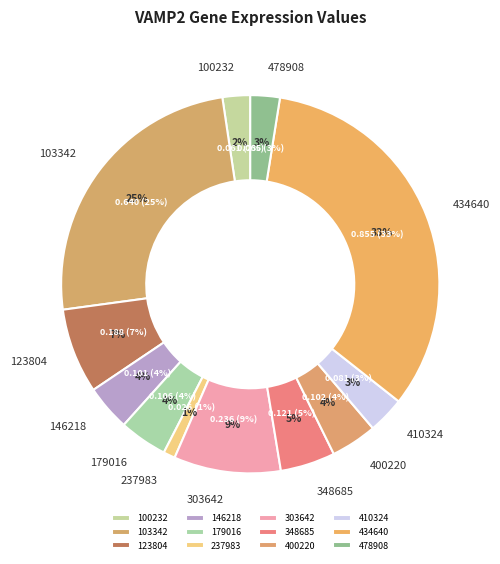

To the nearest percent, what percentage of the pie is 400220?

4%